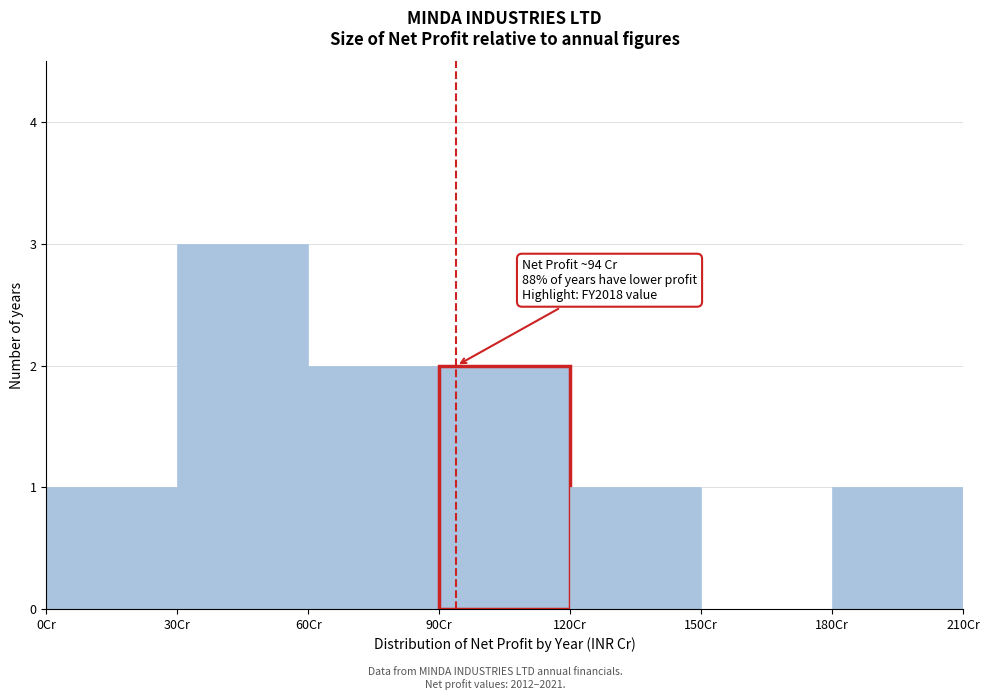

Over which range of the x-axis is the bar tallest?

30 to 60